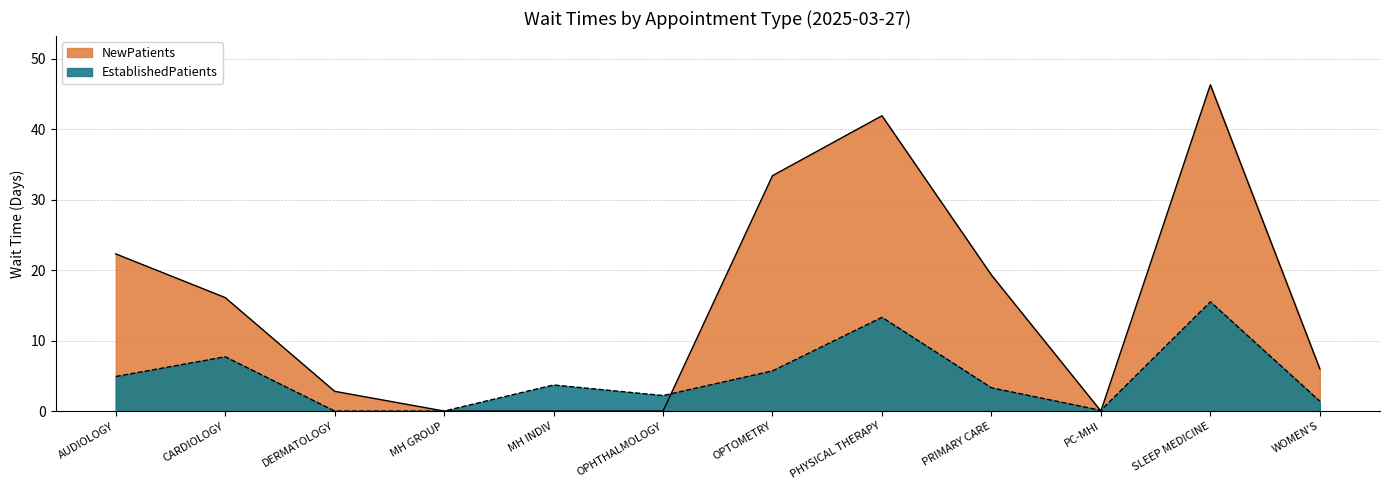

What is the label of the 5th point from the right?

PHYSICAL THERAPY